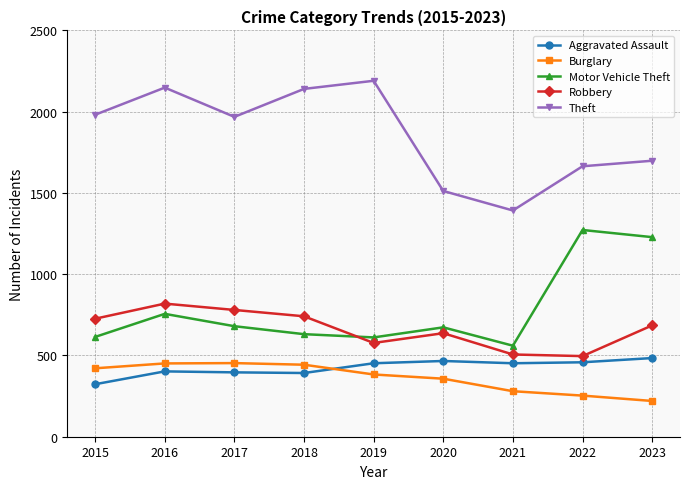

Which category has the lowest value across all series?

2023